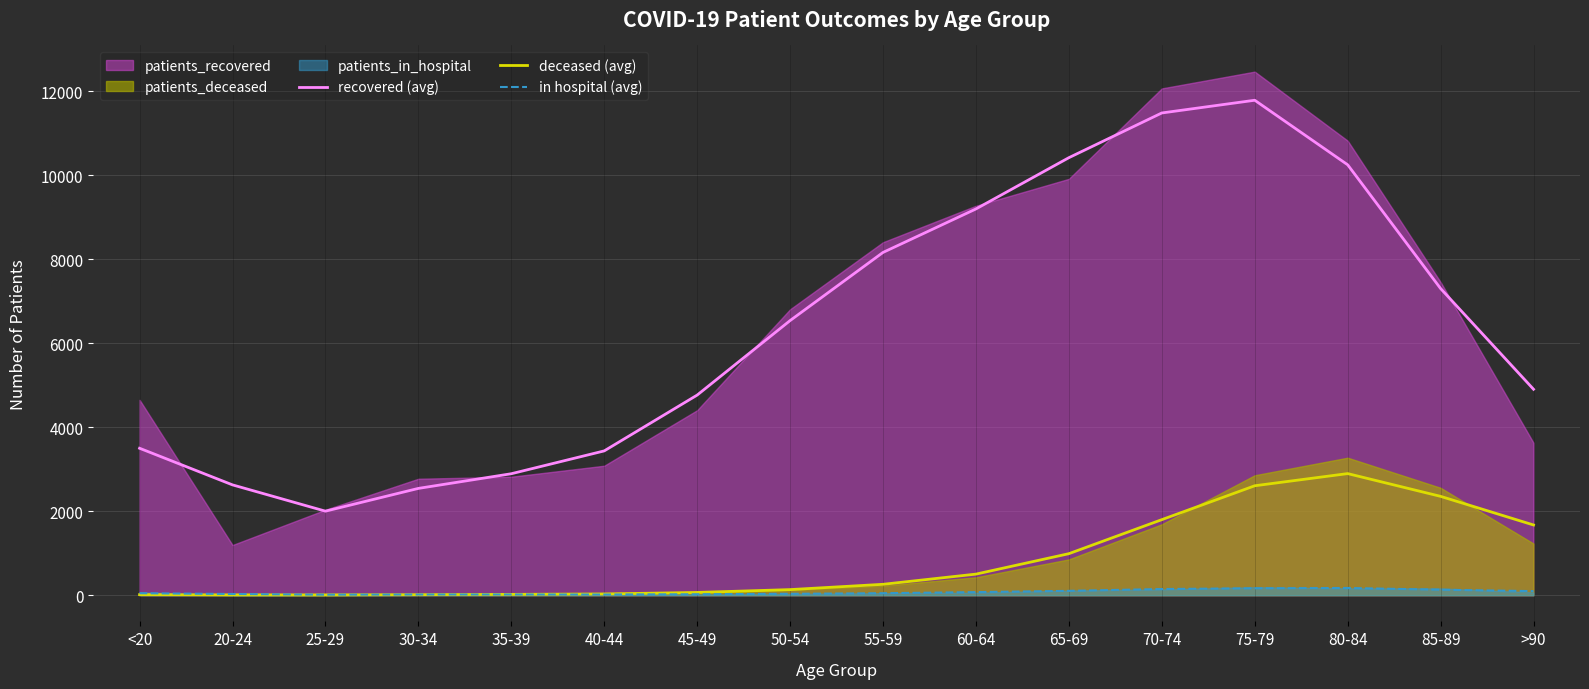

The value of in hospital (avg) at 65-69 is 71.3. True or false?

False